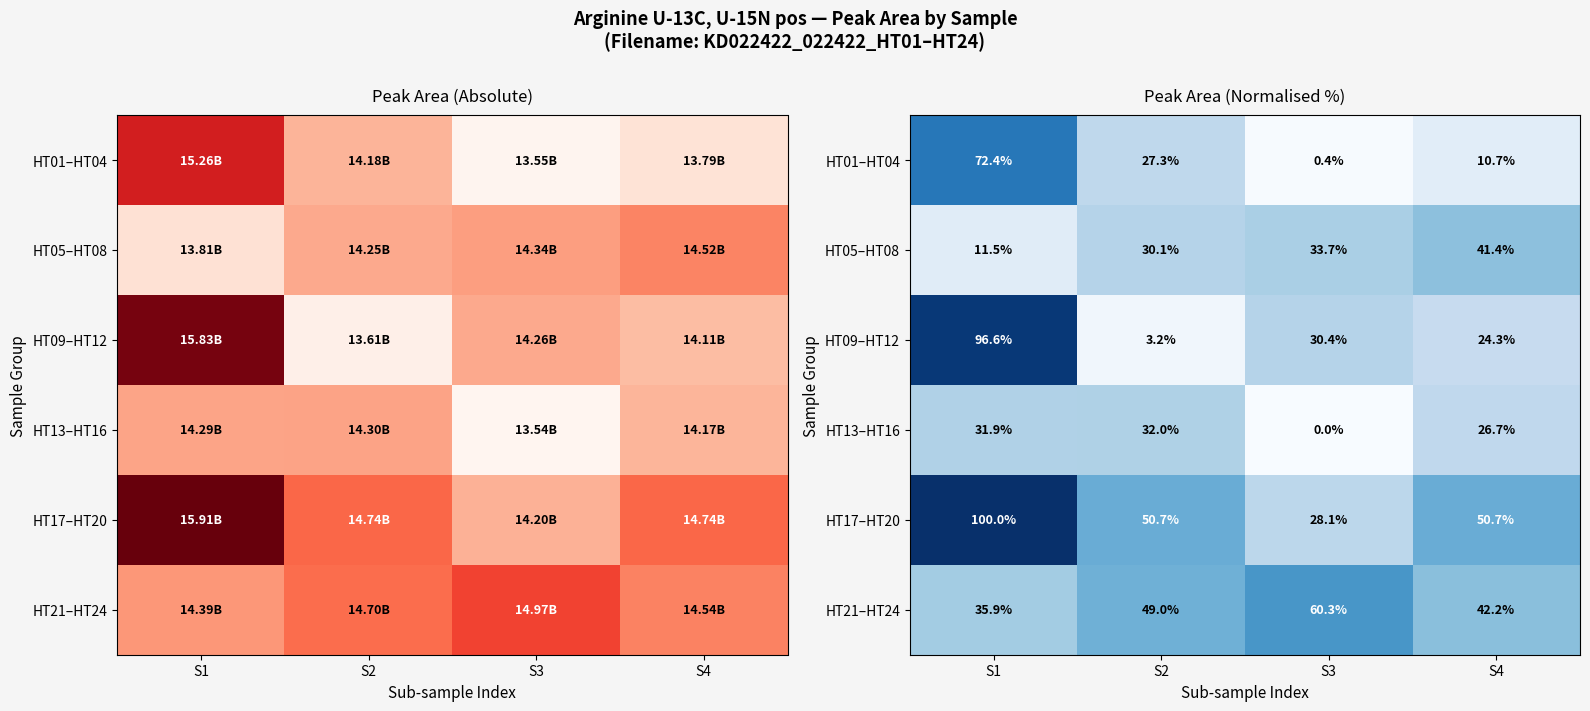

What is the difference between the maximum and second lowest values in the HT21–HT24 series?

18.1